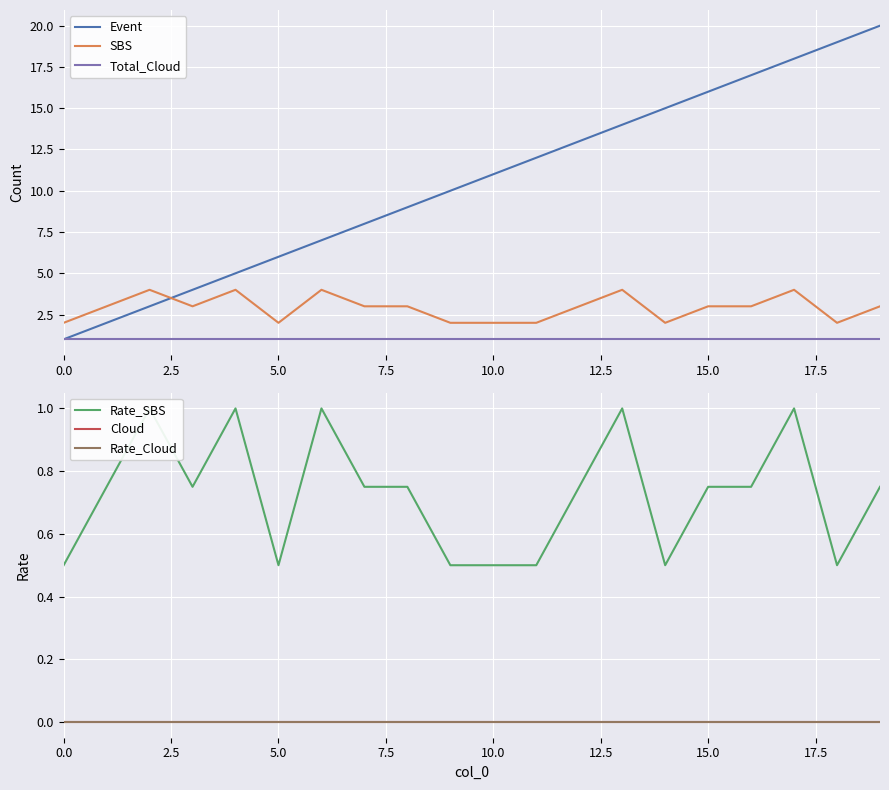

True or false: SBS and Total_Cloud cross at least once.

False